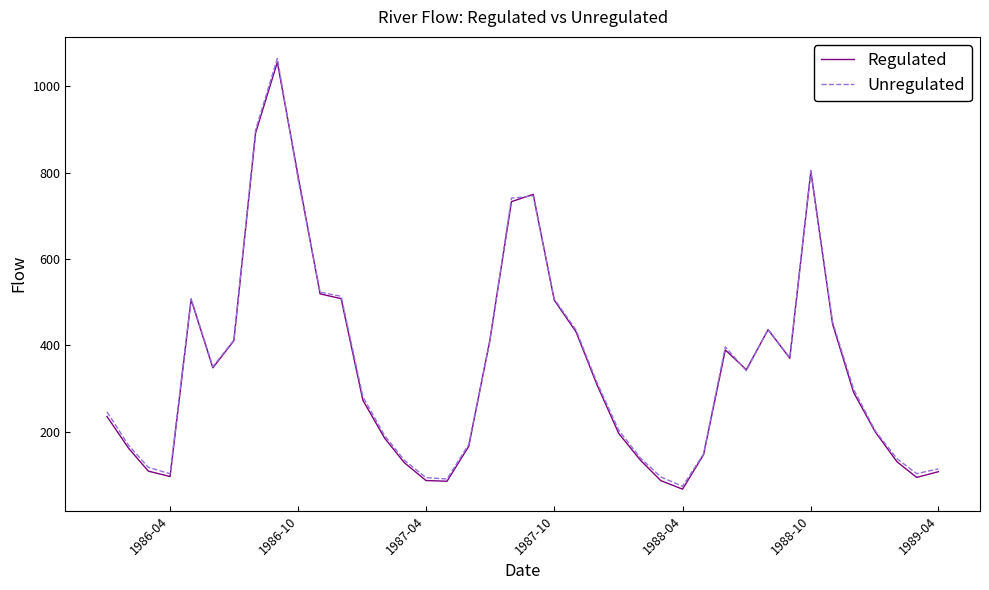

What is the maximum value shown in the chart?

1064.1